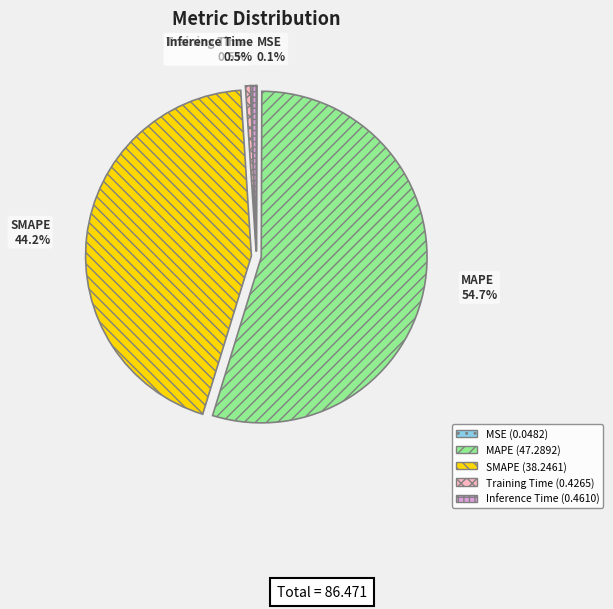

Is the sum of Inference Time and MAPE greater than half?

Yes